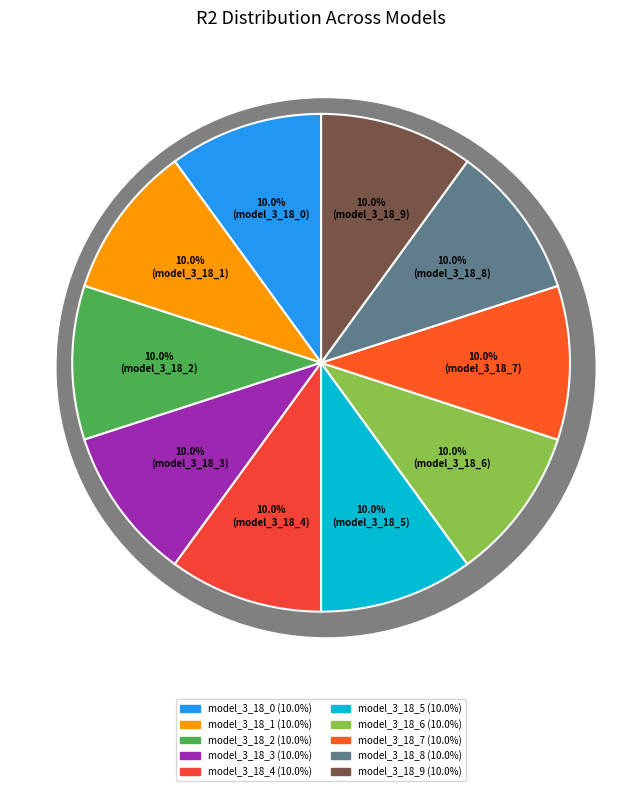

Between model_3_18_1 and model_3_18_7, which is larger?

model_3_18_7